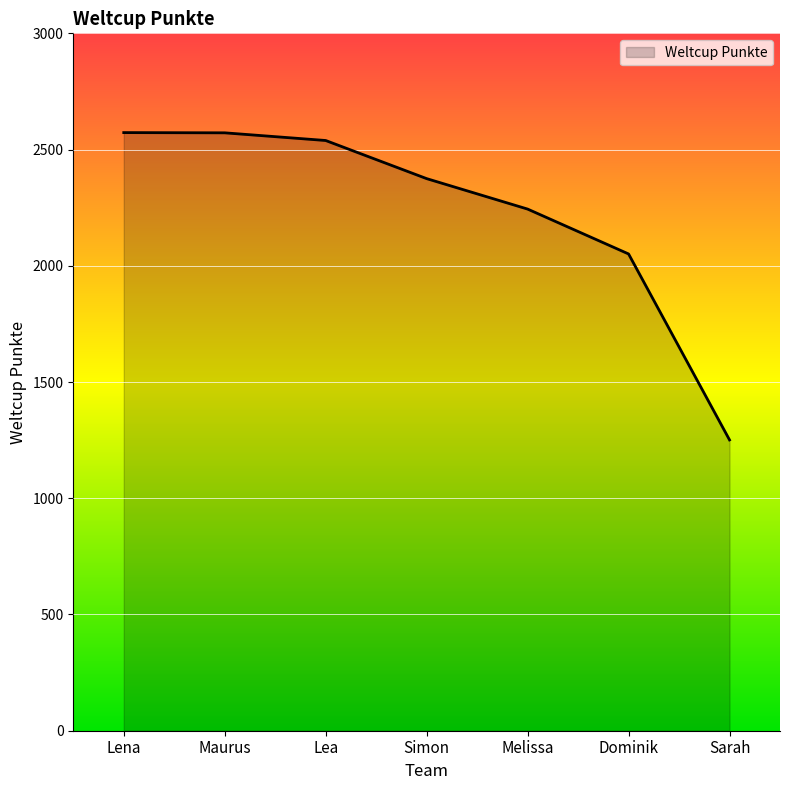

What is the ratio of the value at Melissa to the value at Sarah?

1.8